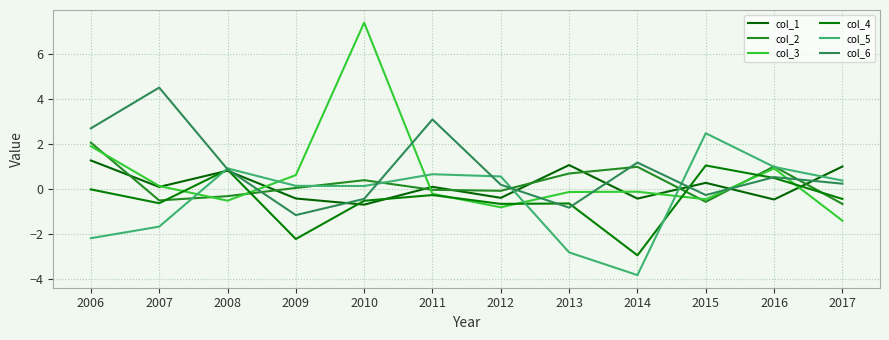

At which category does col_5 reach its first local valley?

2010